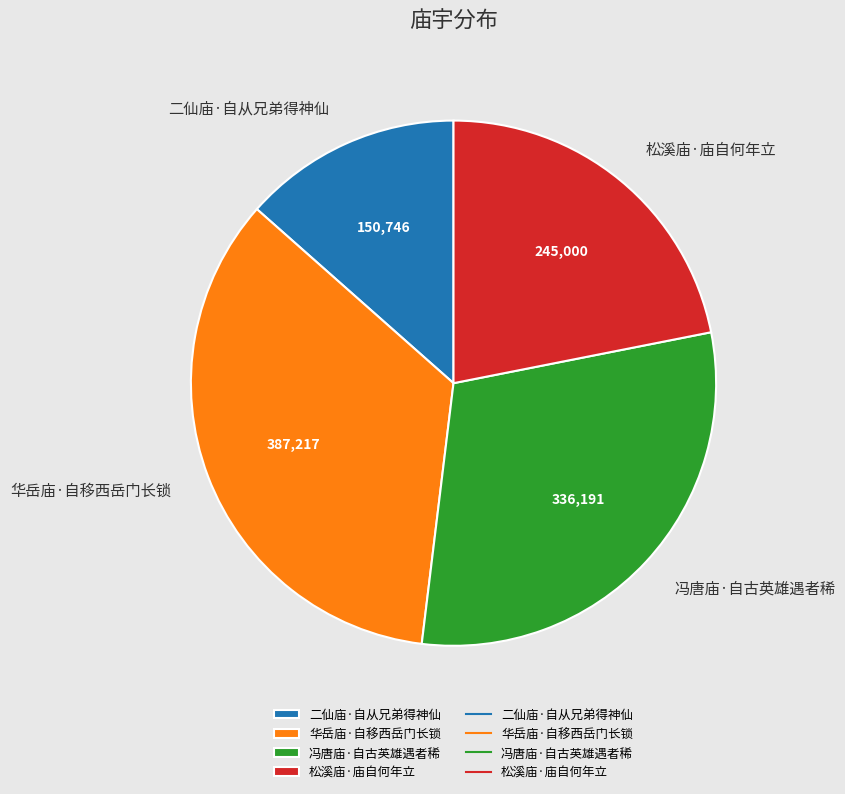

Is the sum of 二仙庙·自从兄弟得神仙 and 华岳庙·自移西岳门长锁 greater than half?

No